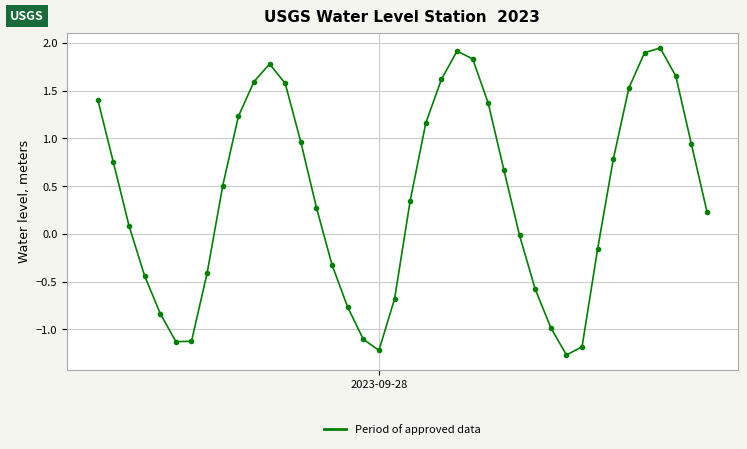

How many lines are shown in the chart?

1